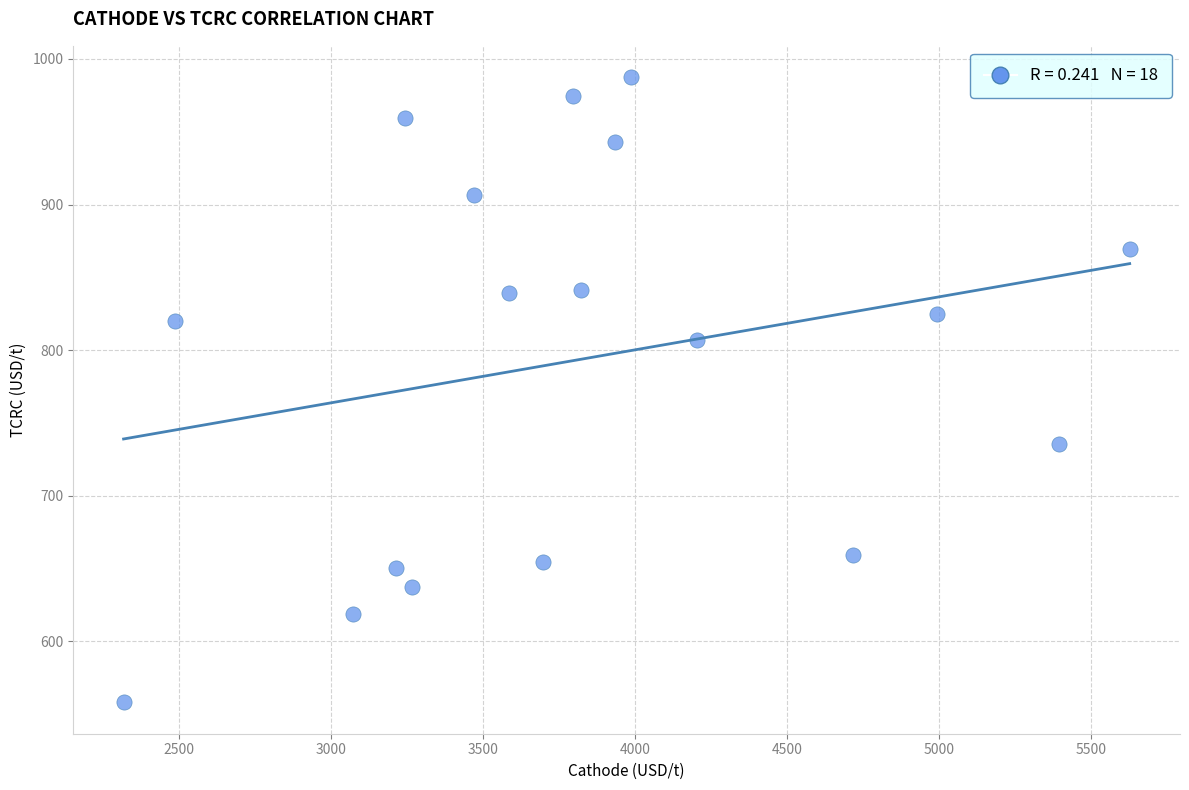

What is the range of X values (max minus min)?

3309.9